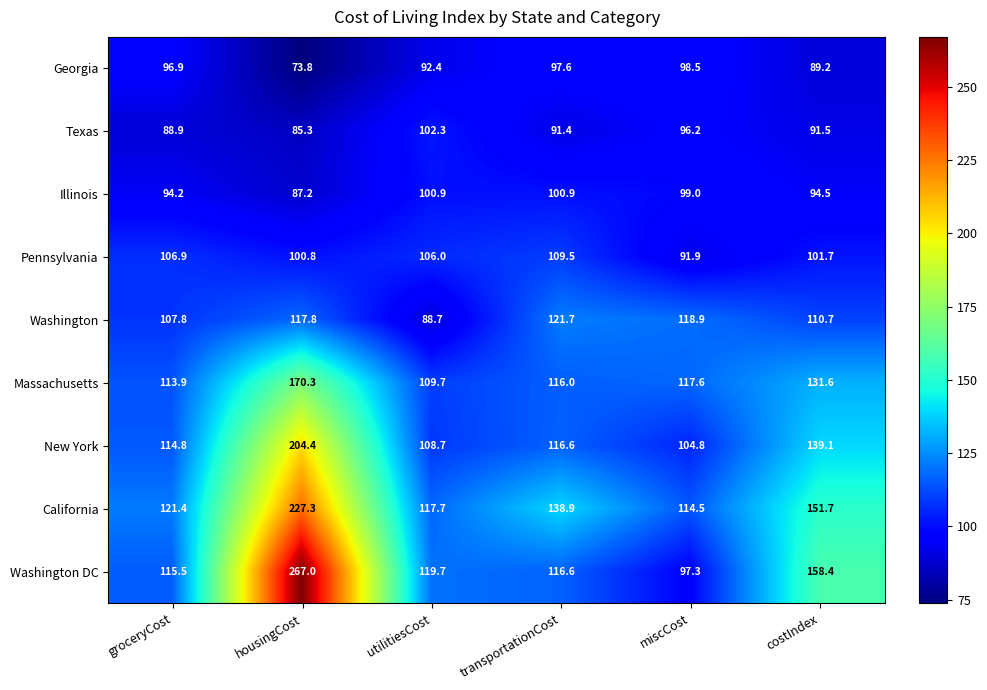

How many values in the New York series exceed 116?

3